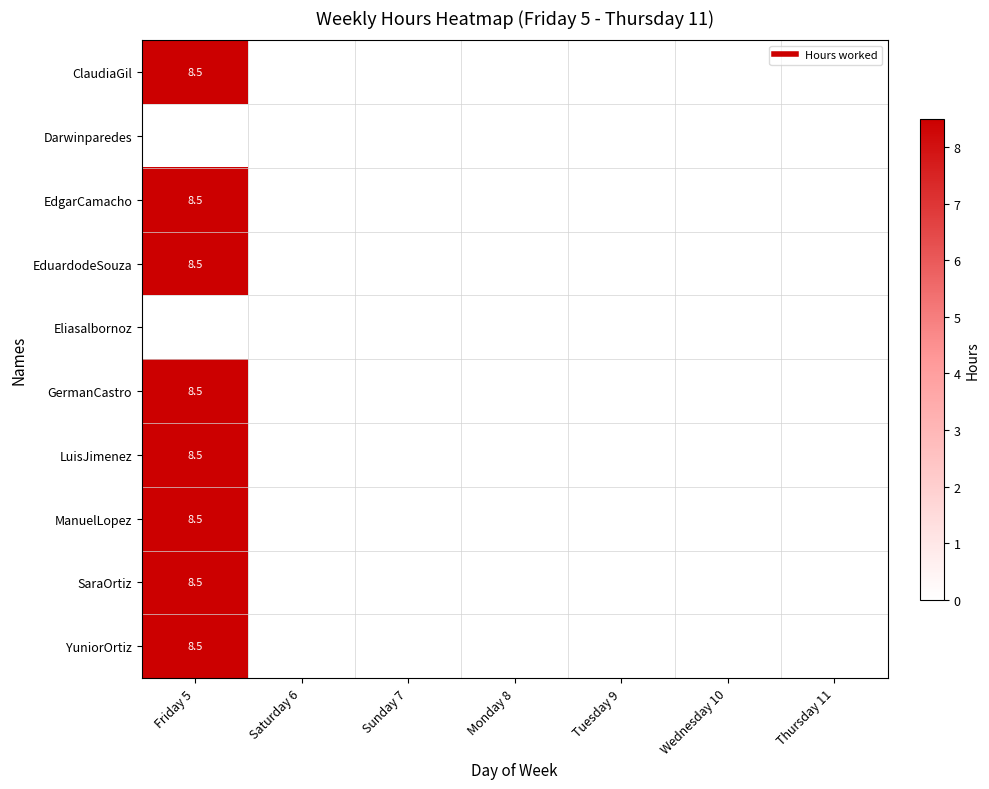

What is the average value of the SaraOrtiz series?

1.2